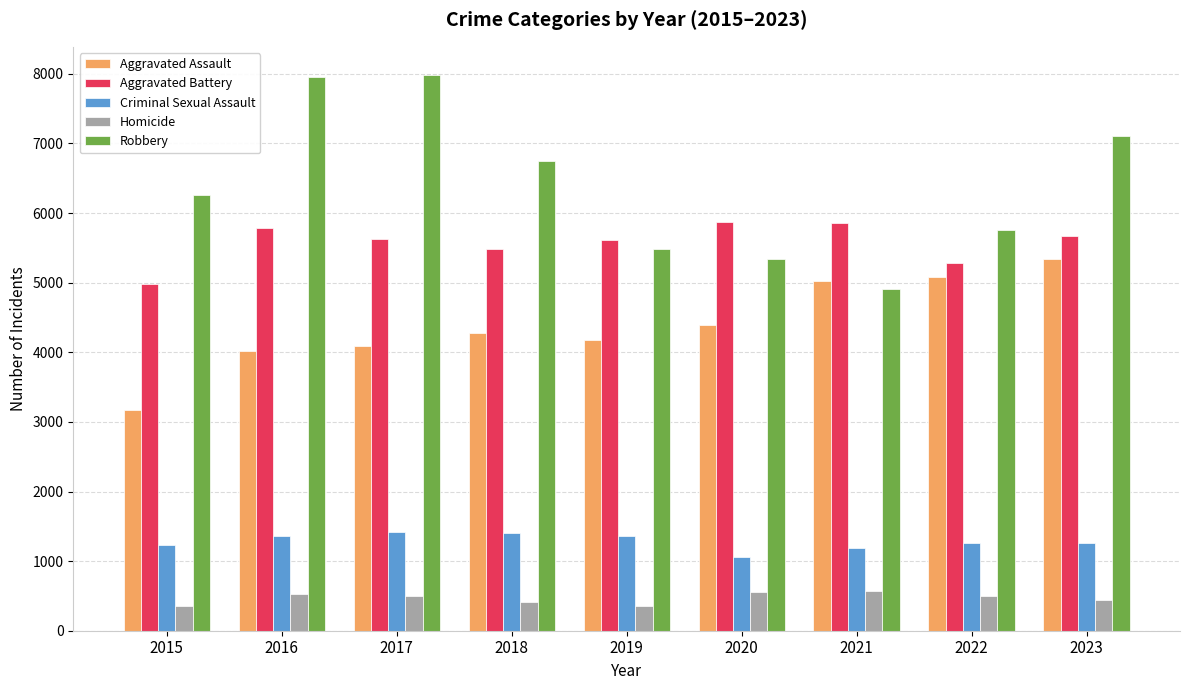

Which series has the largest total across all categories?

Robbery